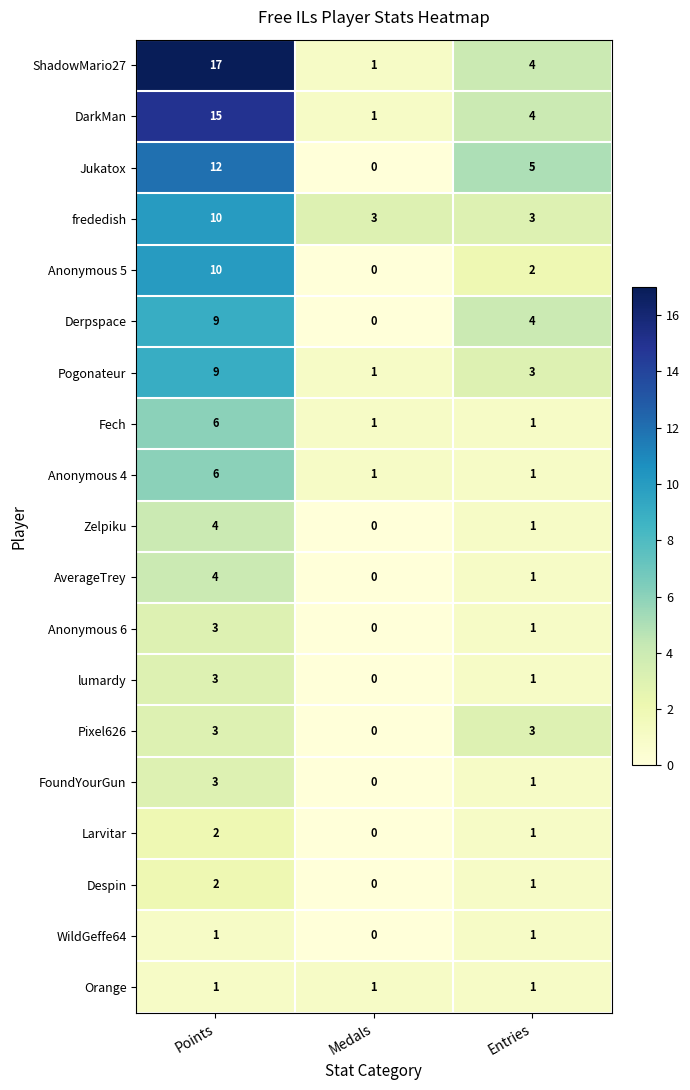

The Zelpiku series shows 4 at Points. True or false?

True